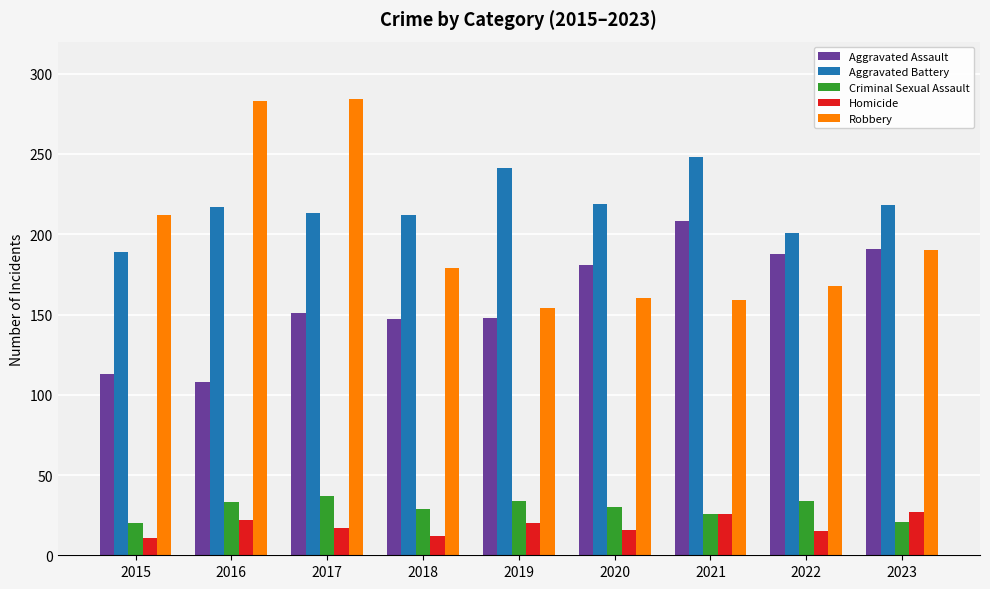

What is the difference between the Robbery values at 2018 and 2019?

25